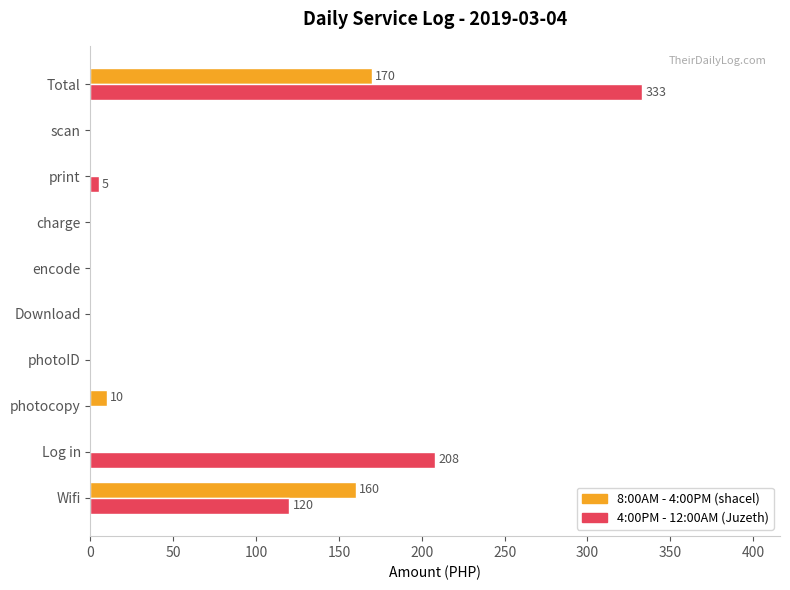

What is the sum of all 4:00PM - 12:00AM (Juzeth) values?

666